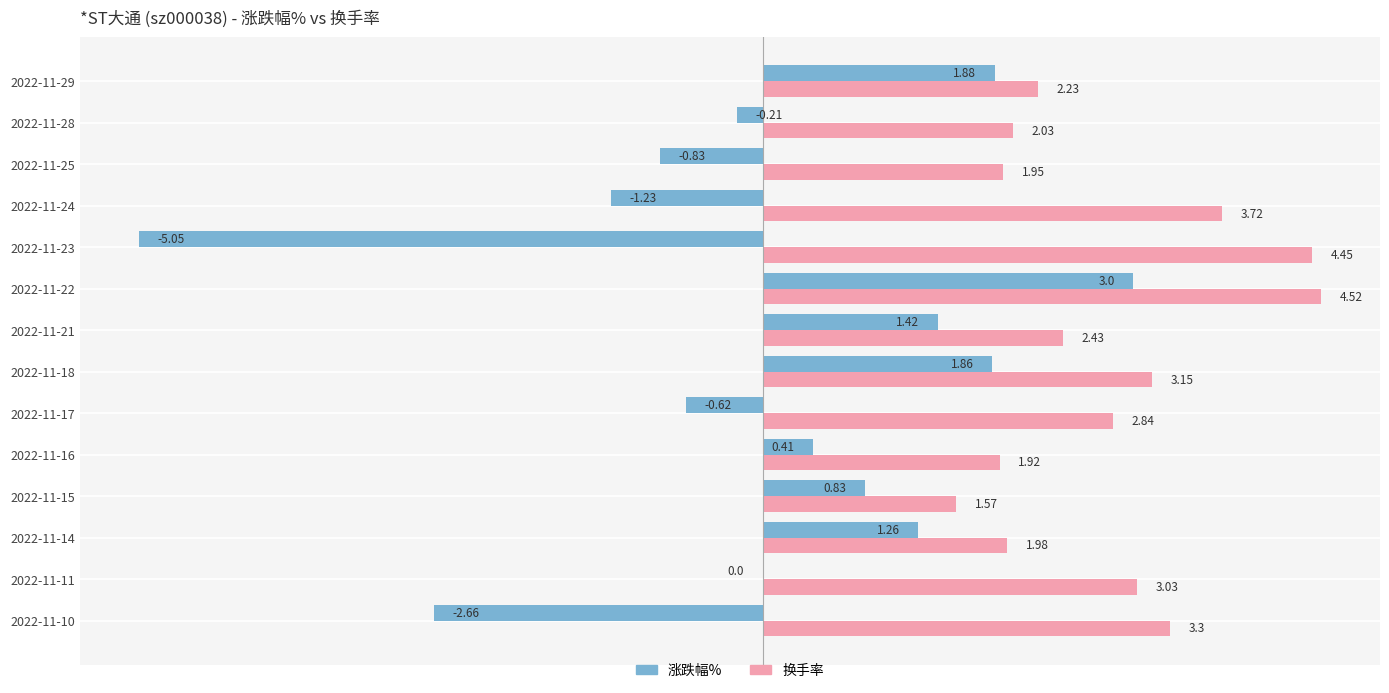

At which category is the sum across all series the highest?

2022-11-22